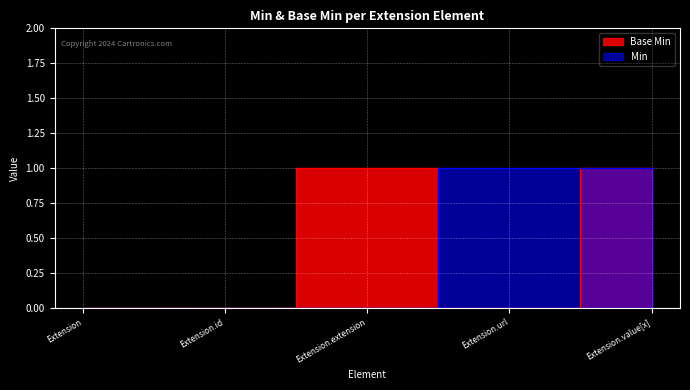

How many distinct data groups are displayed?

2